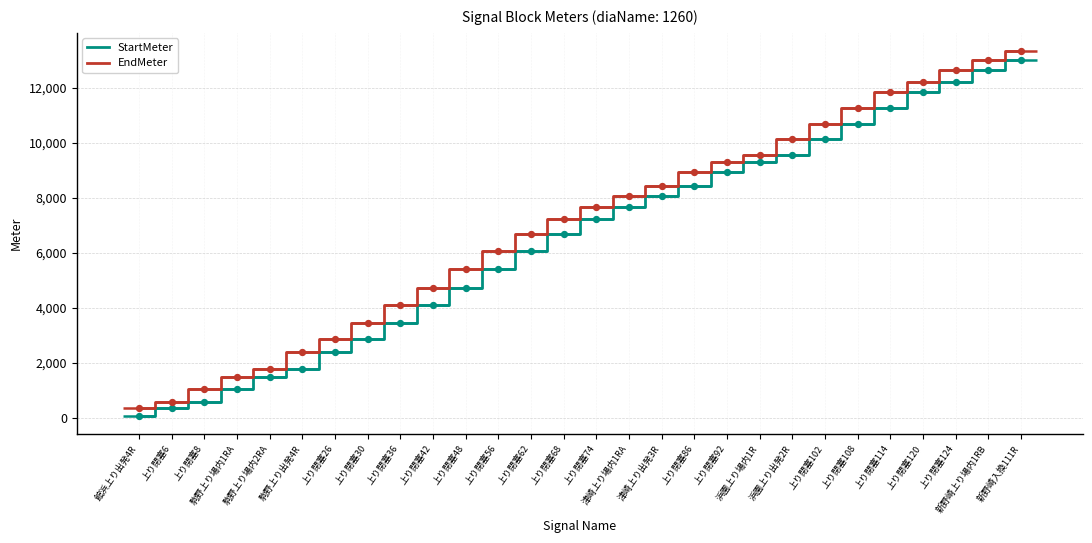

At how many categories does at least one series exceed 6026?

17